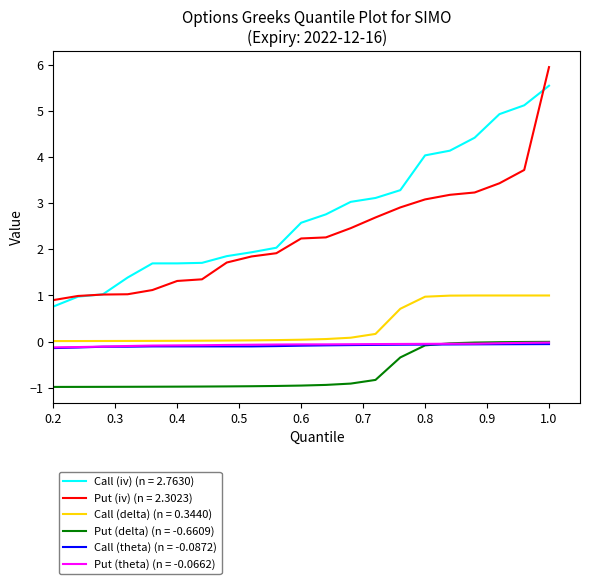

True or false: Call (iv) (n = 2.7630) and Call (delta) (n = 0.3440) intersect in this chart.

False